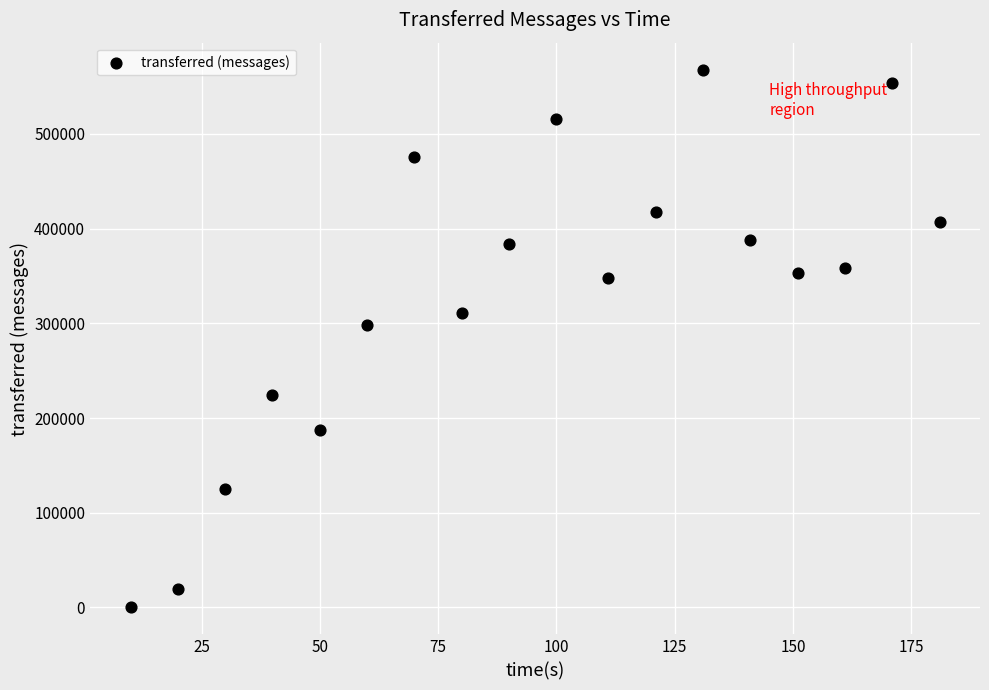

What Y value in the scatter plot is closest to 283960?

298600